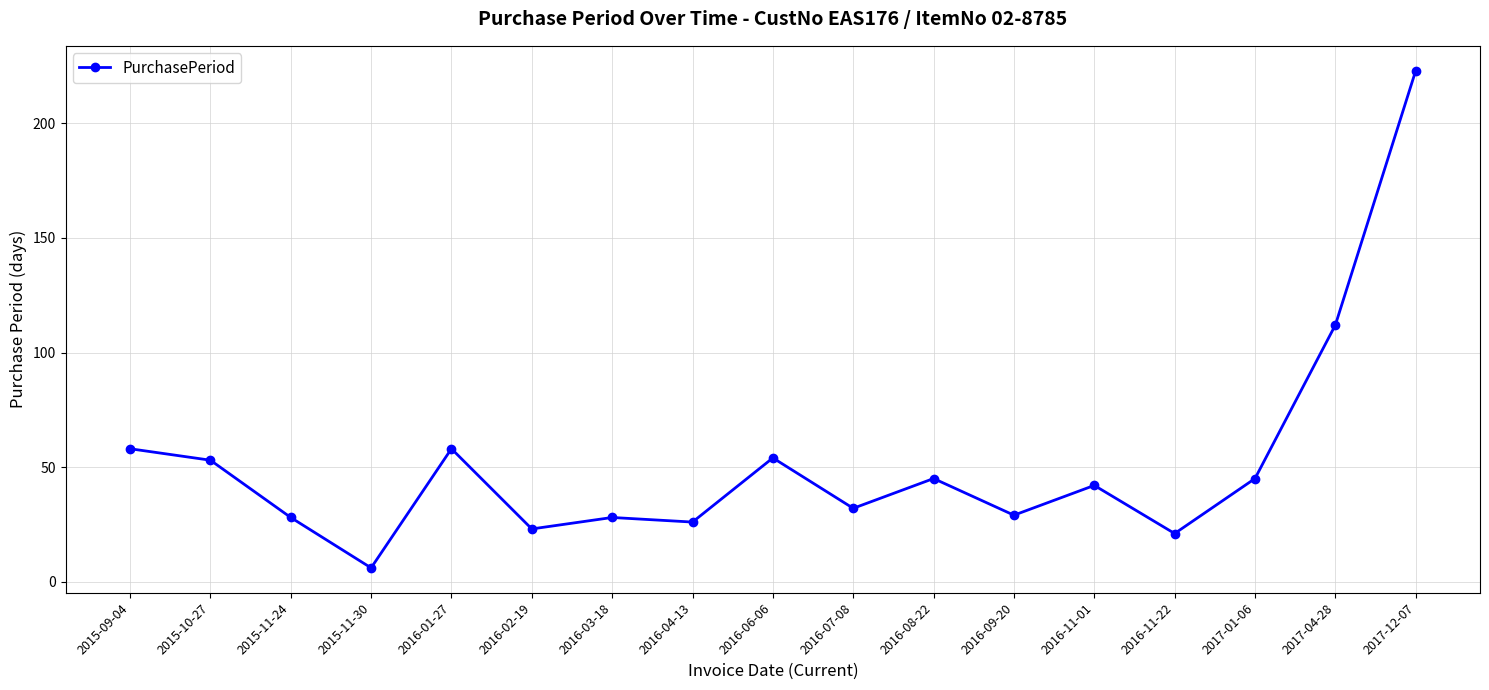

The chart shows a value of 58 at 2016-01-27. True or false?

True